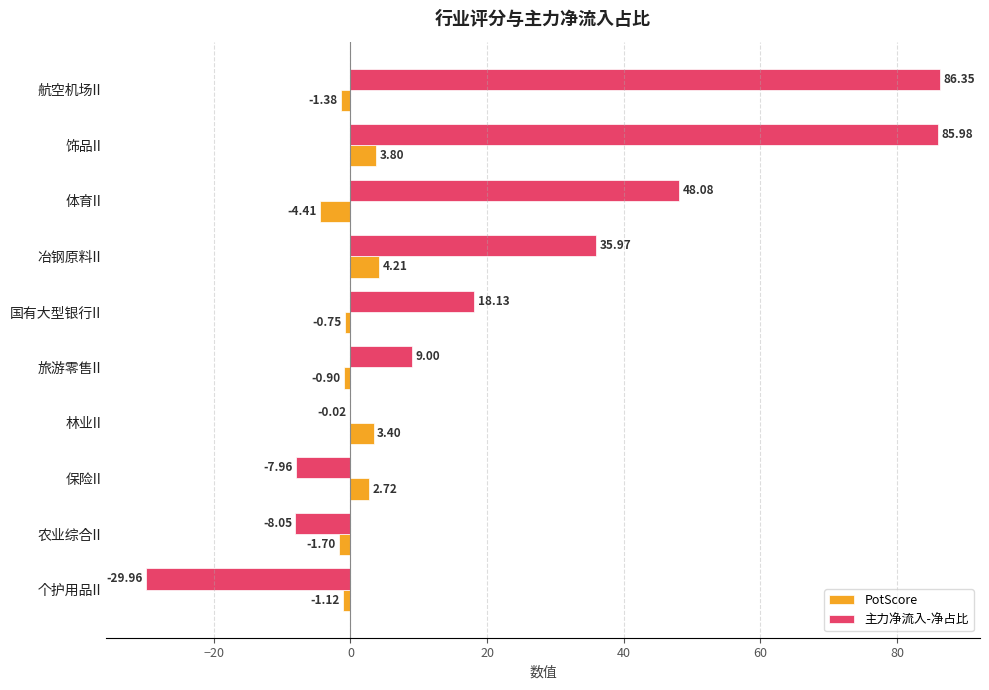

Is the value of PotScore at 冶钢原料II greater than the value of 主力净流入-净占比 at 保险II?

Yes